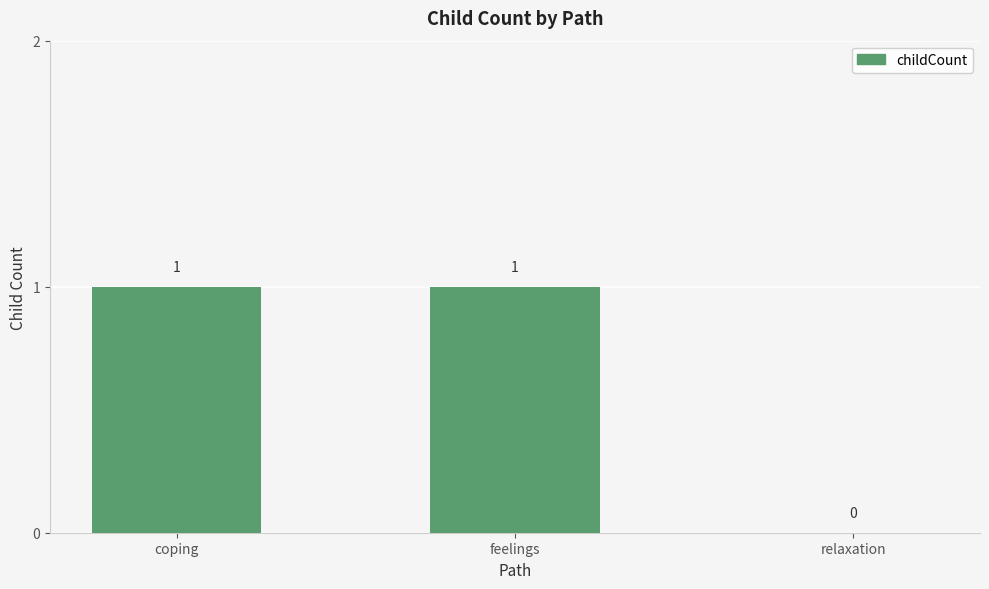

The value at relaxation is 0. True or false?

True